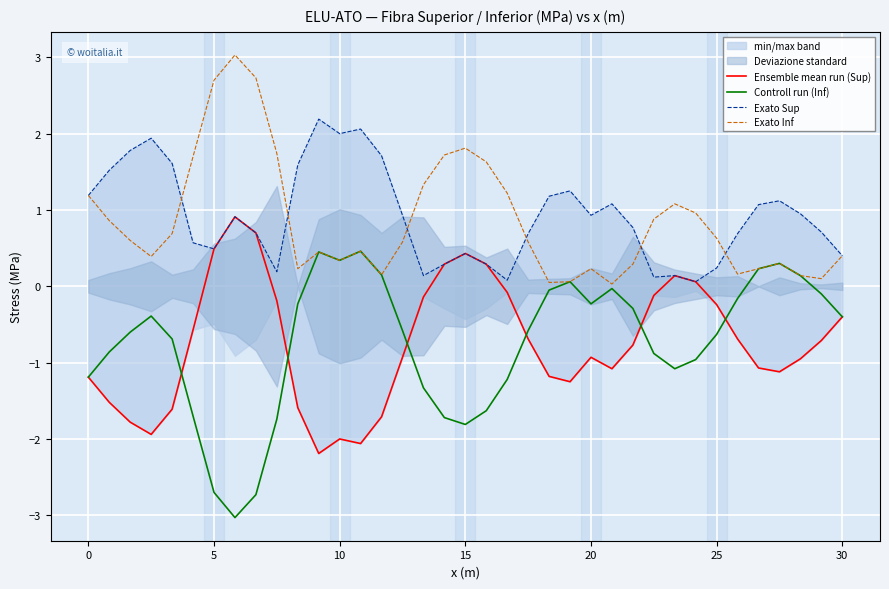

Does the chart display data point markers on the line(s)?

No